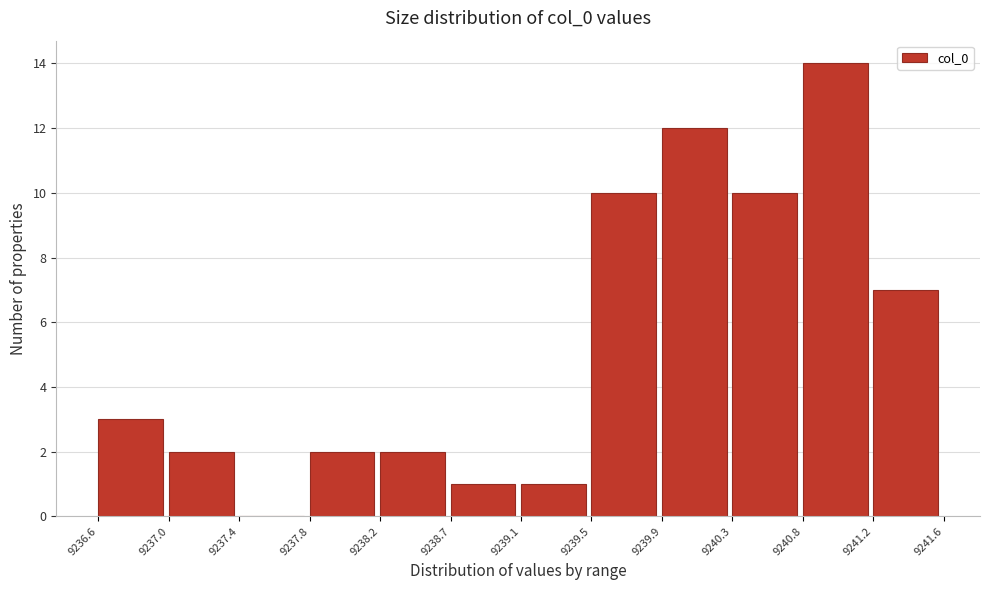

Reading left to right, list every bar in this chart as the range it spans on the x-axis followed by its height. The values are not printed on the chart, so give them approximately, as read against the axis.

9236.6 to 9237.0: 3
9237.0 to 9237.4: 2
9237.4 to 9237.8: 0
9237.8 to 9238.2: 2
9238.2 to 9238.7: 2
9238.7 to 9239.1: 1
9239.1 to 9239.5: 1
9239.5 to 9239.9: 10
9239.9 to 9240.3: 12
9240.3 to 9240.8: 10
9240.8 to 9241.2: 14
9241.2 to 9241.6: 7